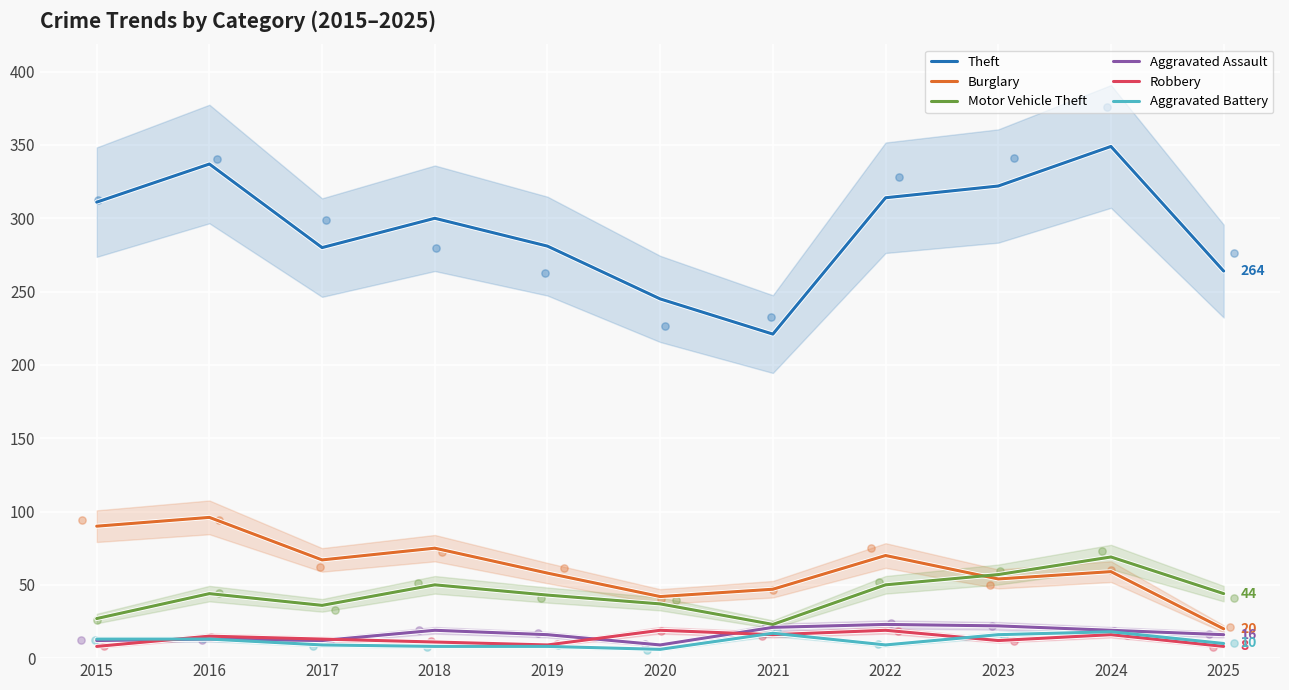

Which series has the largest total across all categories?

Theft